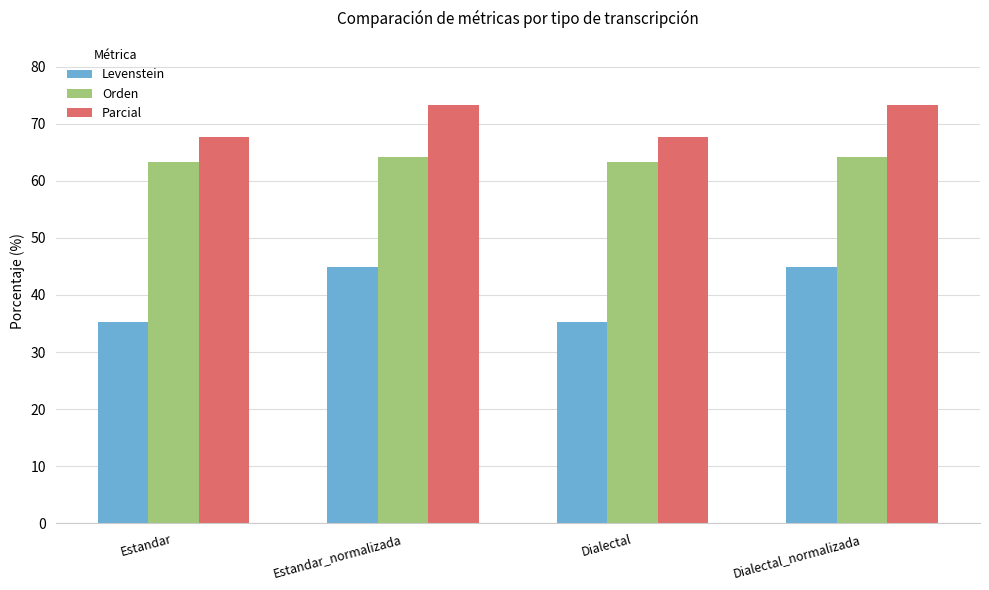

What is the value of the Levenstein bar at the 1st from the left?

35.2